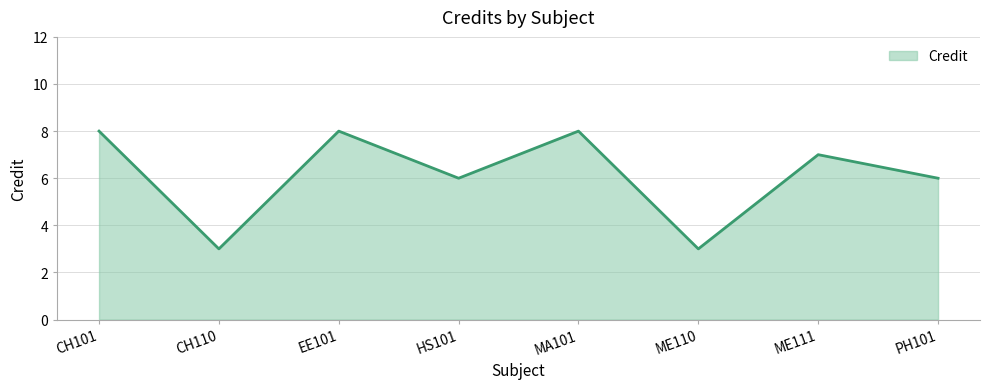

Reading right to left, what are all the values shown in this chart?

PH101=6	ME111=7	ME110=3	MA101=8	HS101=6	EE101=8	CH110=3	CH101=8